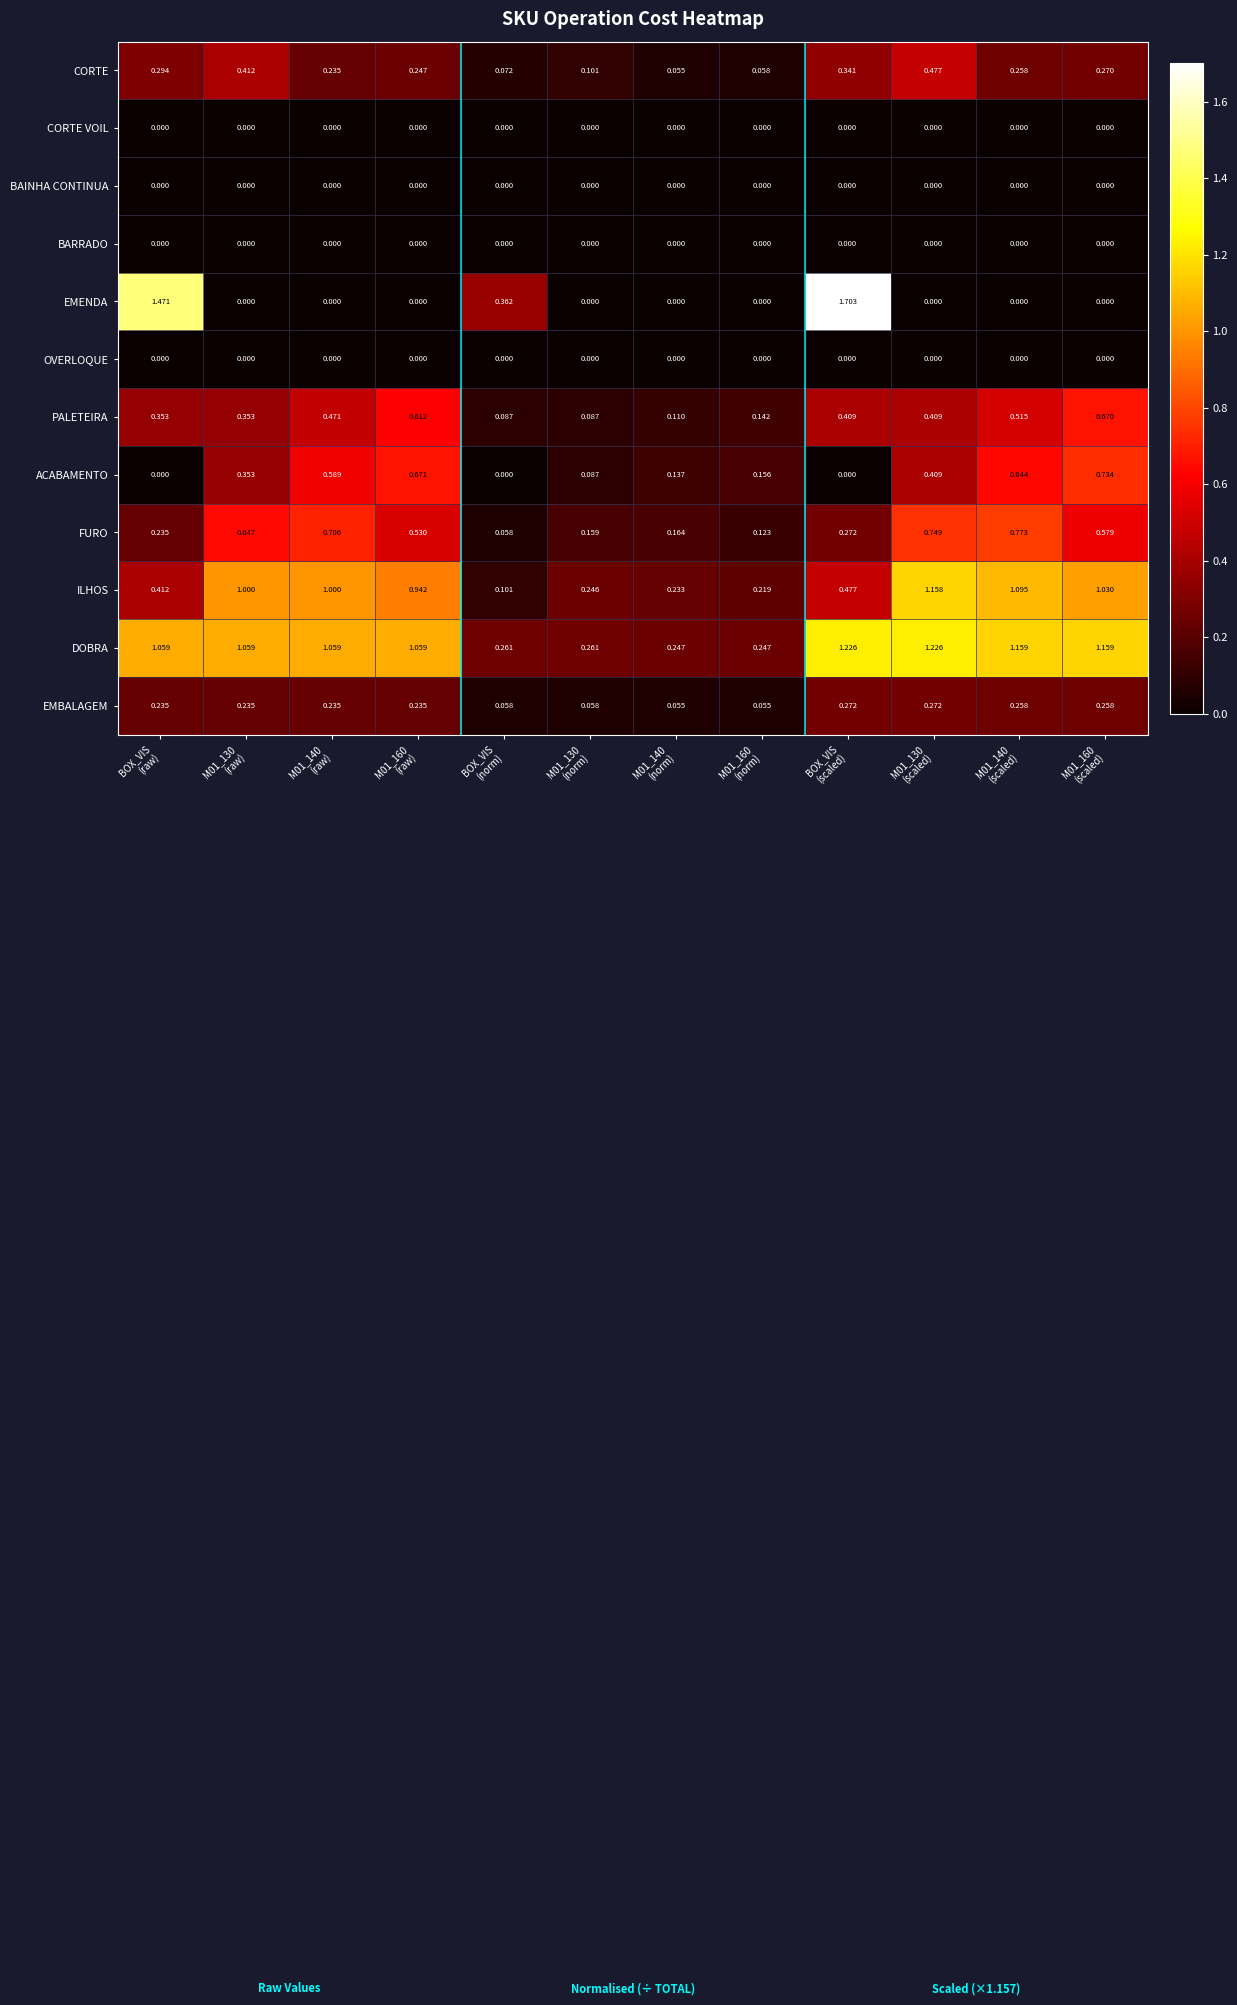

Which series has the largest range (max minus min)?

EMENDA